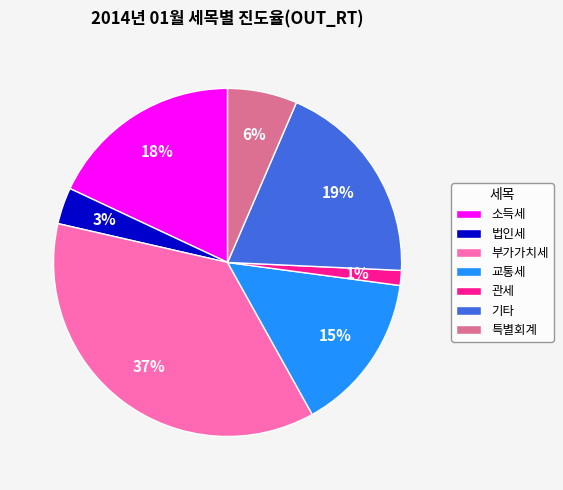

Is there any slice that represents more than half of the pie?

No